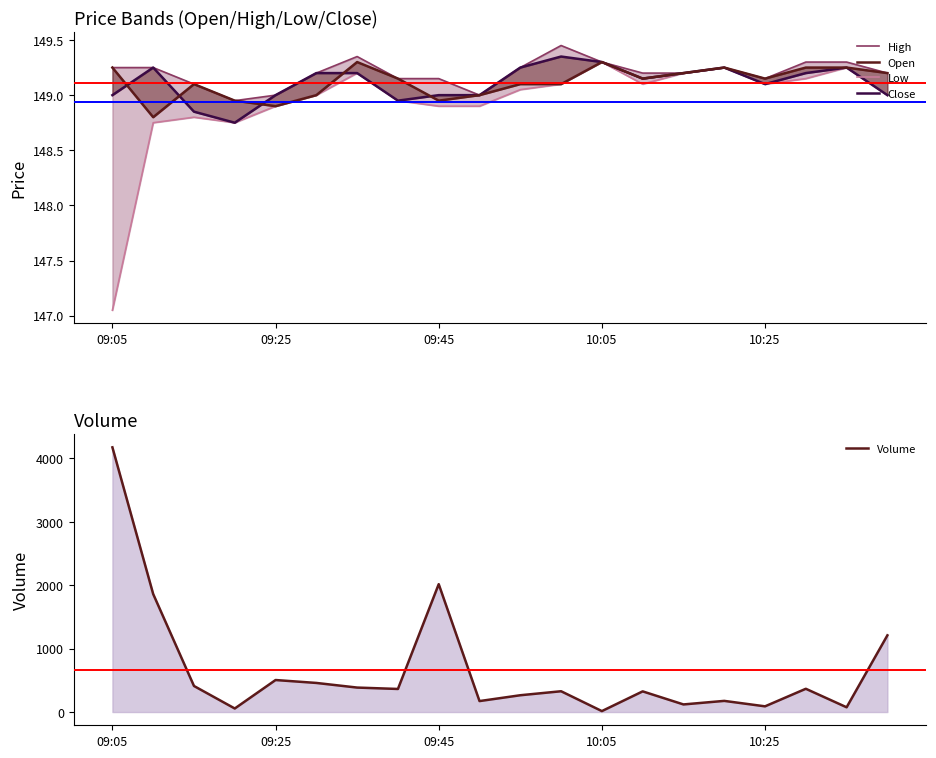

At which label is Volume closest to 2095?

09:45